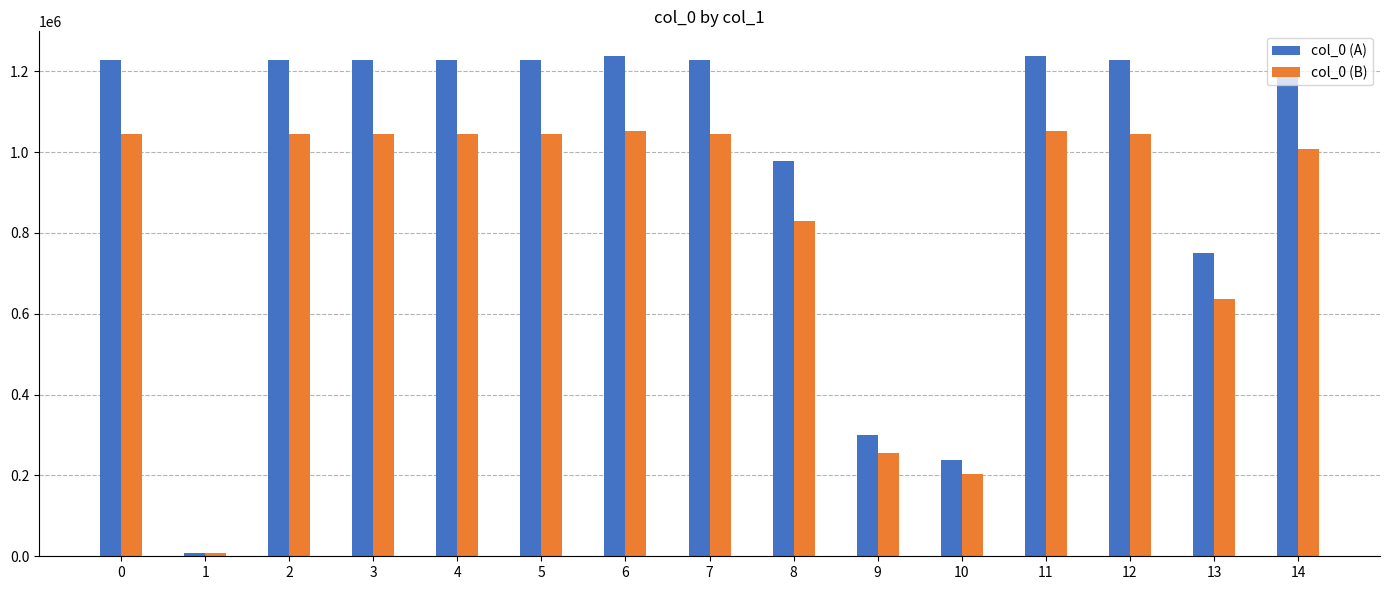

How many bars are there in total?

30